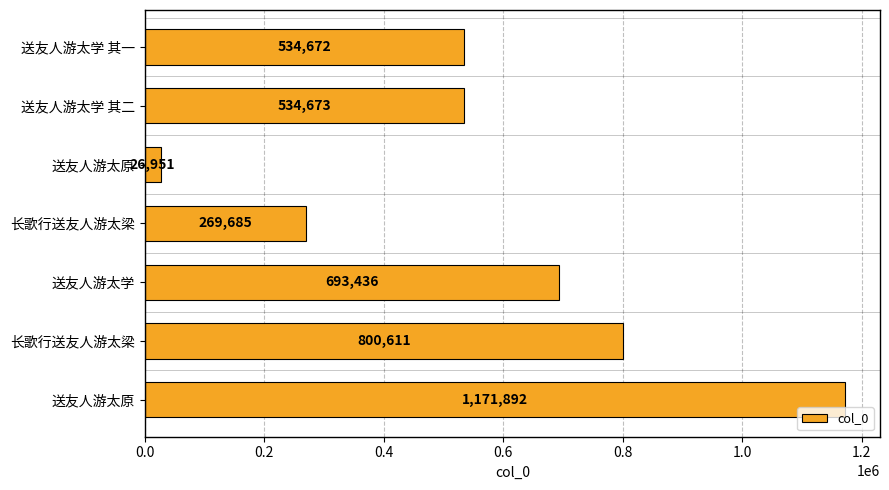

How many data points does each series have?

7